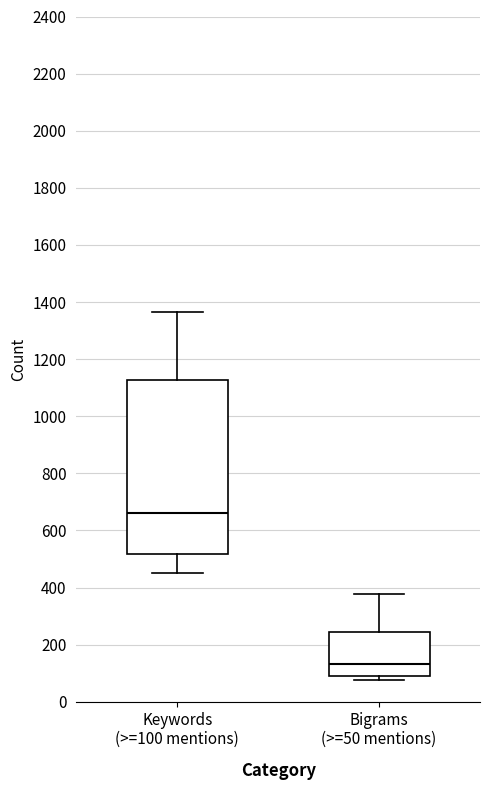

Where does the upper whisker of the box for Keywords (>=100 mentions) end on the y-axis? The values are not printed on the chart, so give them approximately, as read against the axis.

1360